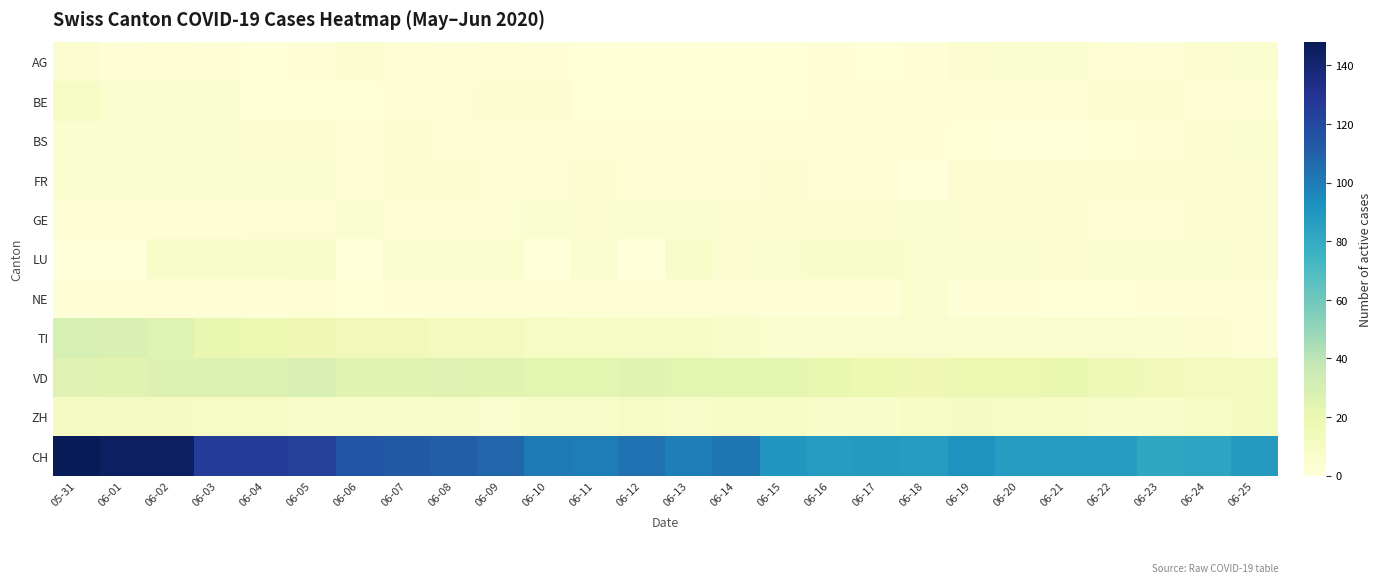

At 06-18, list the series in order from smallest to largest.

FR, AG, BS, BE, GE, NE, LU, TI, ZH, VD, CH